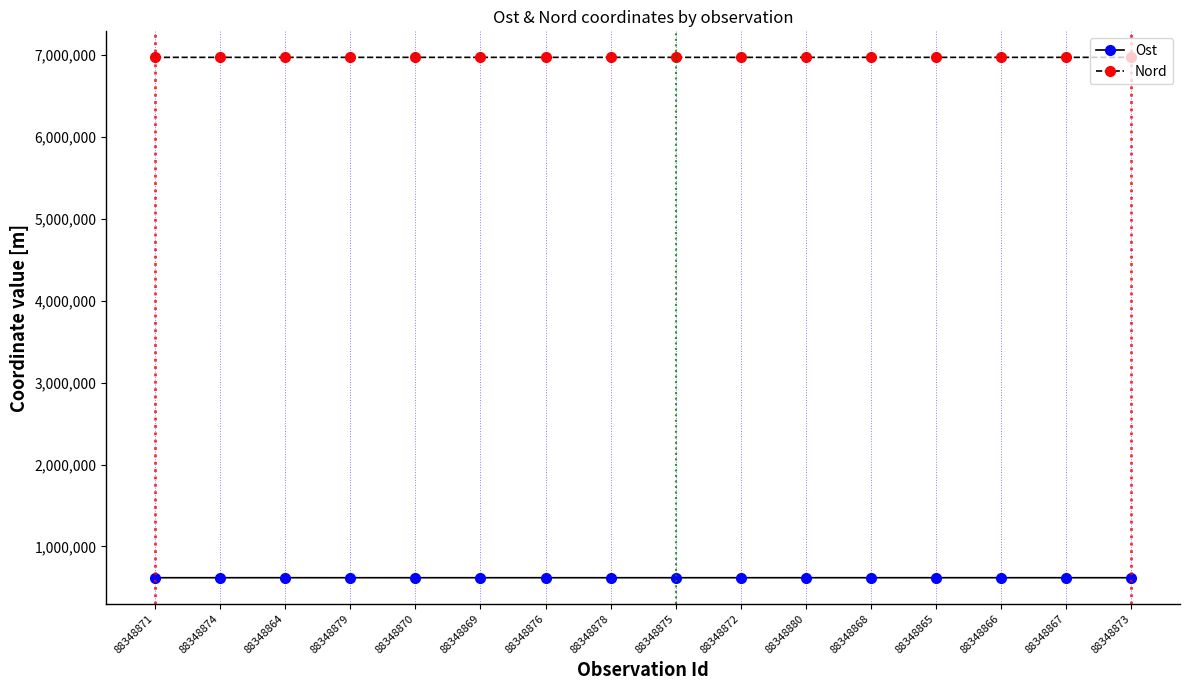

What is the label of the 10th point from the right?

88348876